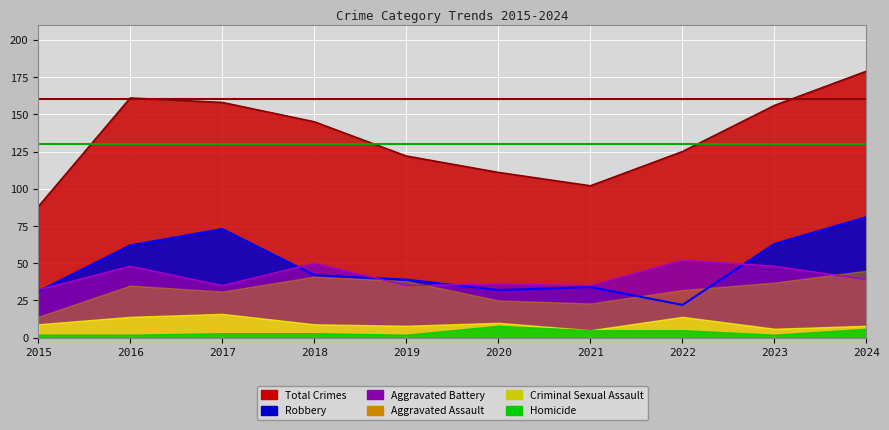

How many data points in Robbery are above 42?

4